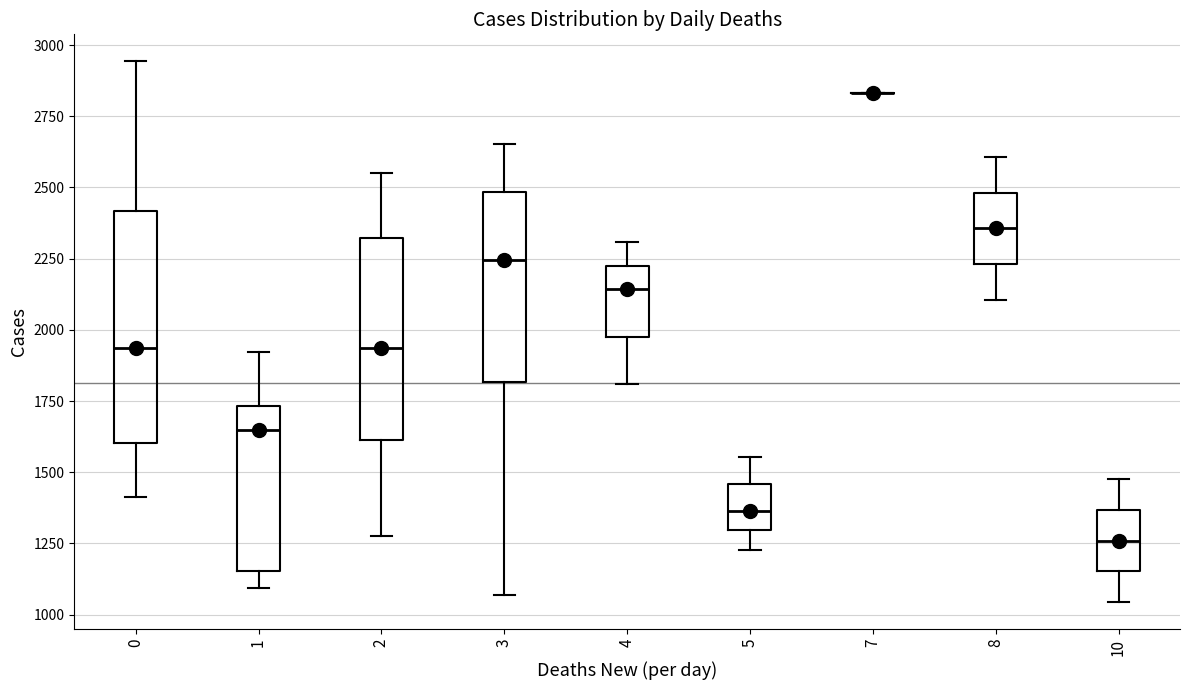

Where does the lower whisker of the box at x = 5 end on the y-axis? The values are not printed on the chart, so give them approximately, as read against the axis.

1250